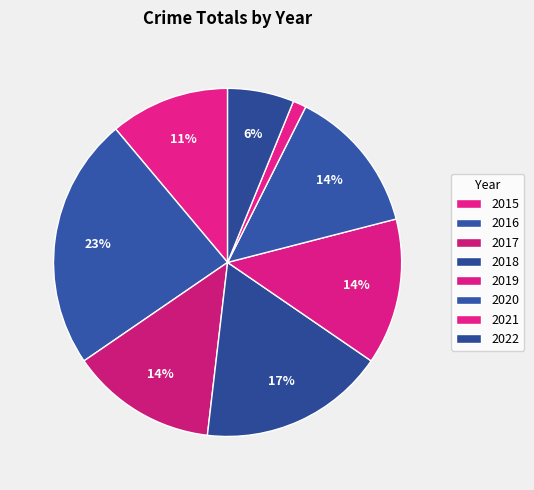

Does 2021 represent more than half of the total?

No